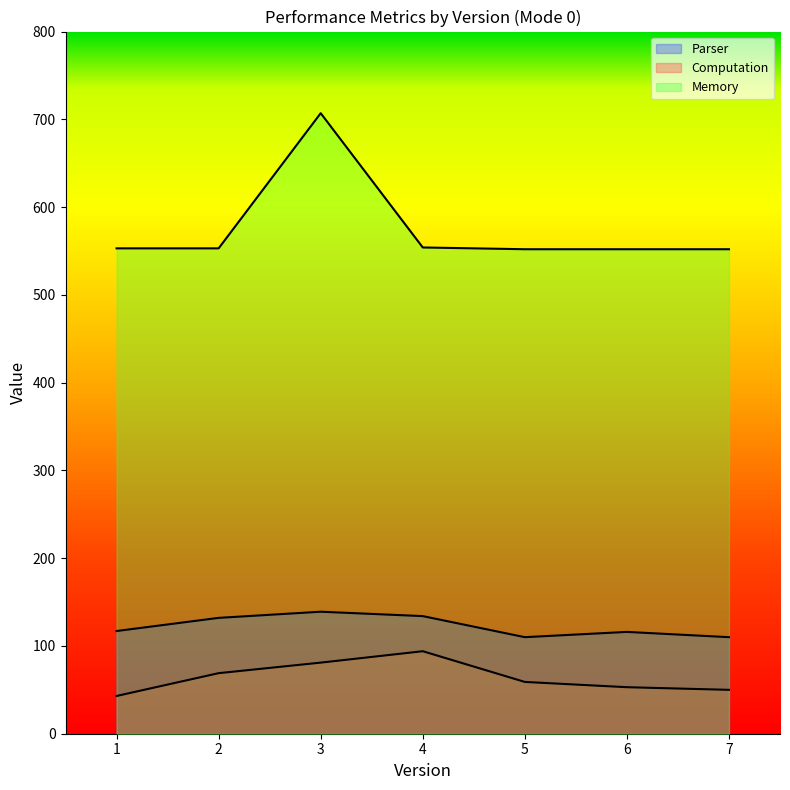

What is the difference between the highest and lowest values at 6?

499